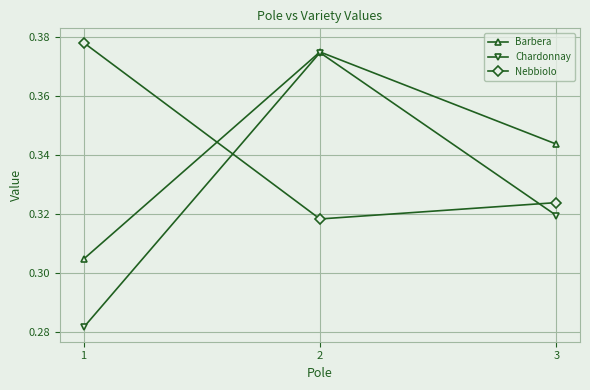

Count the Barbera values in the range 0 to 1.

3